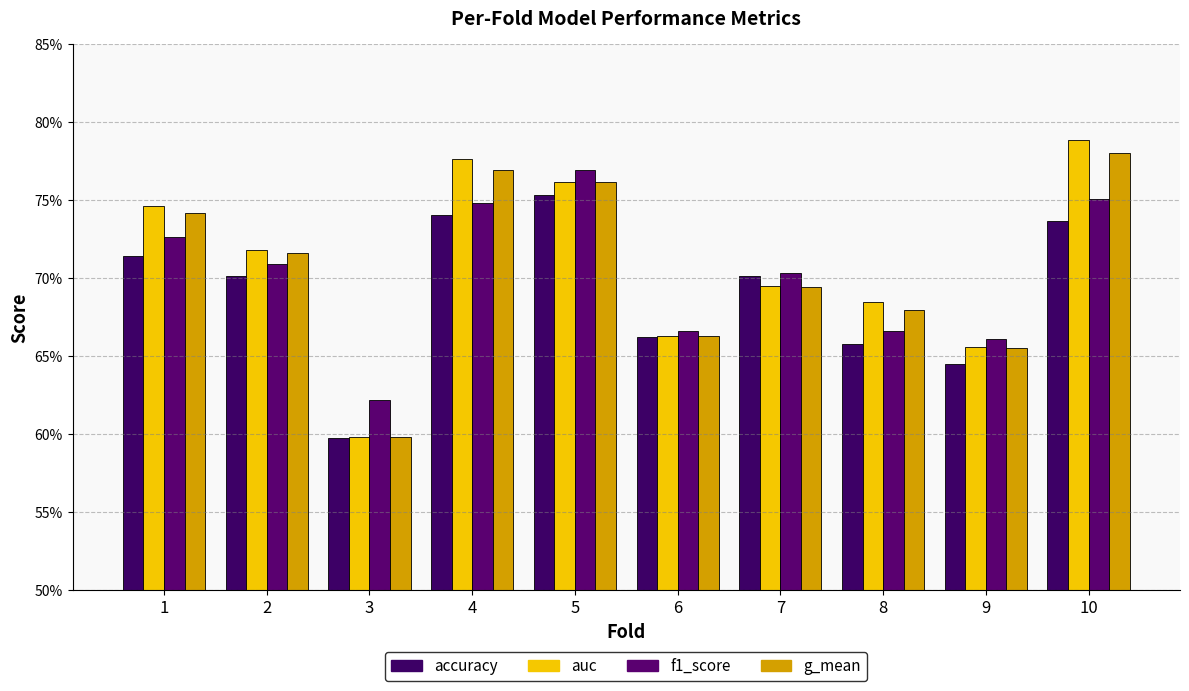

Reading left to right, transcribe all the data shown in this chart.

accuracy: 0.7	0.7	0.6	0.7	0.8	0.7	0.7	0.7	0.6	0.7
auc: 0.7	0.7	0.6	0.8	0.8	0.7	0.7	0.7	0.7	0.8
f1_score: 0.7	0.7	0.6	0.7	0.8	0.7	0.7	0.7	0.7	0.8
g_mean: 0.7	0.7	0.6	0.8	0.8	0.7	0.7	0.7	0.7	0.8